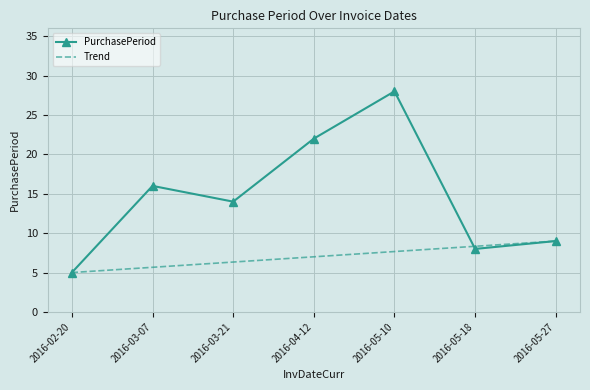

What is the sum of the Trend values at 2016-04-12 and 2016-03-07?

12.7